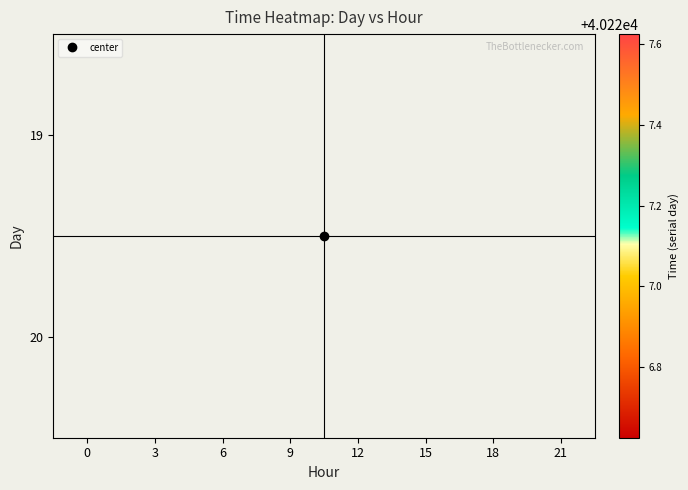

What is the maximum value for 20?

40227.6